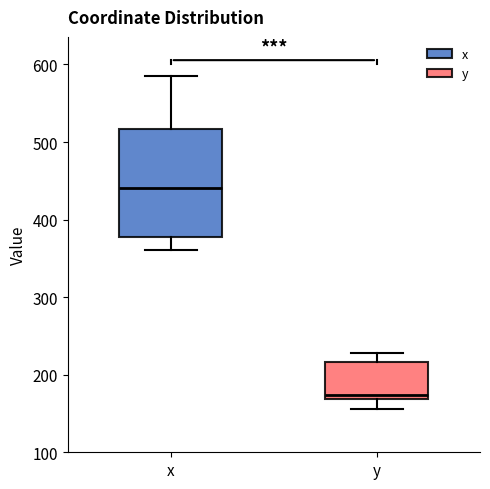

Where does the lower whisker of the box for y end on the y-axis? The values are not printed on the chart, so give them approximately, as read against the axis.

160